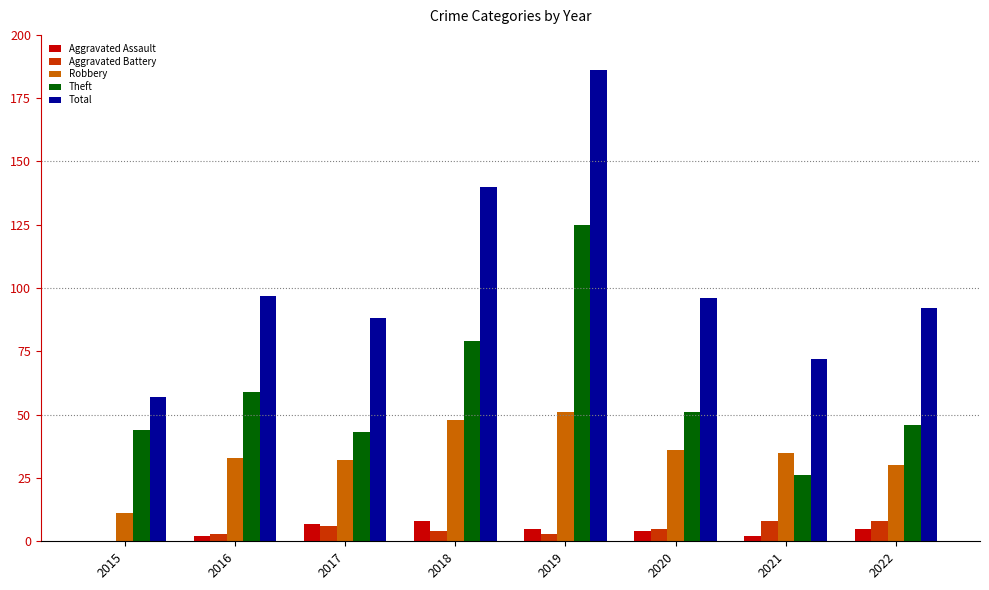

Which series has the widest spread of values?

Total